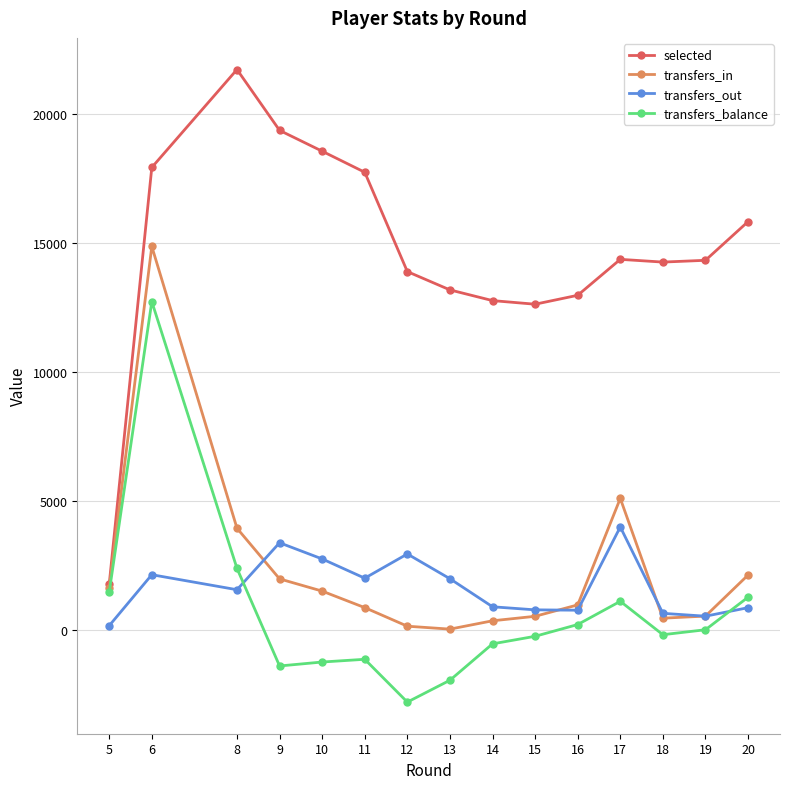

Which series has the largest range (max minus min)?

selected